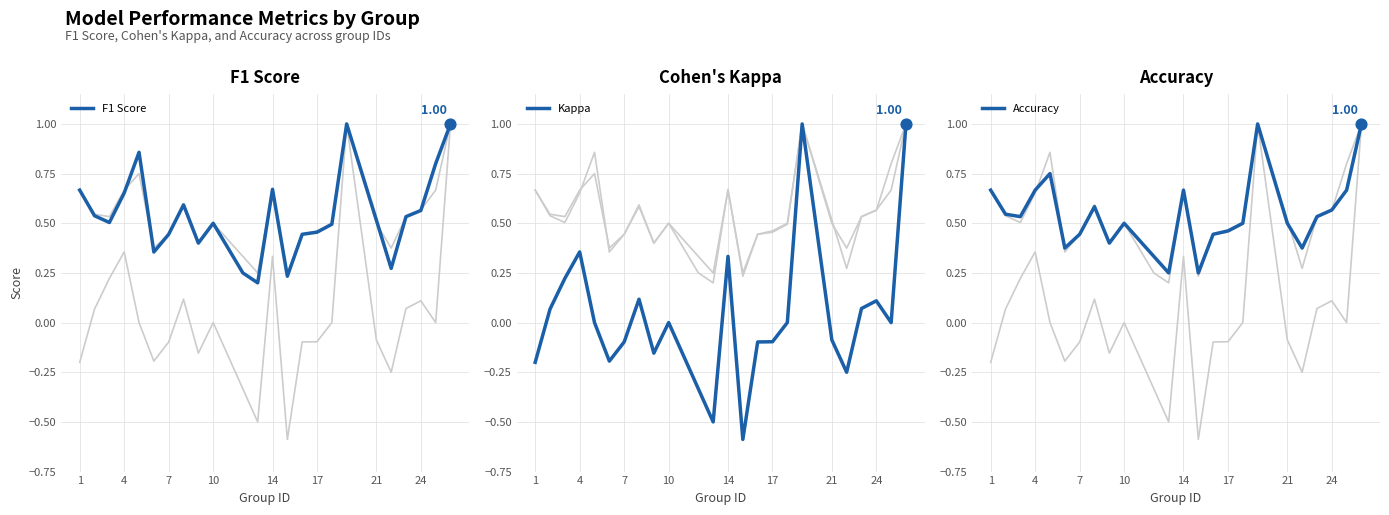

At how many categories does at least one series exceed 0?

24